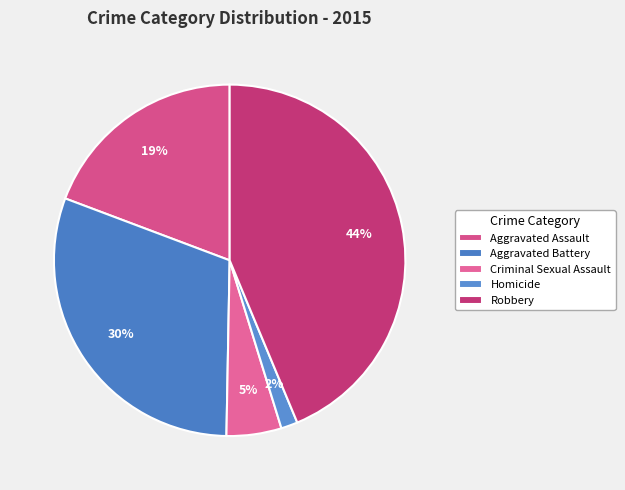

How many slices are in this pie chart?

5